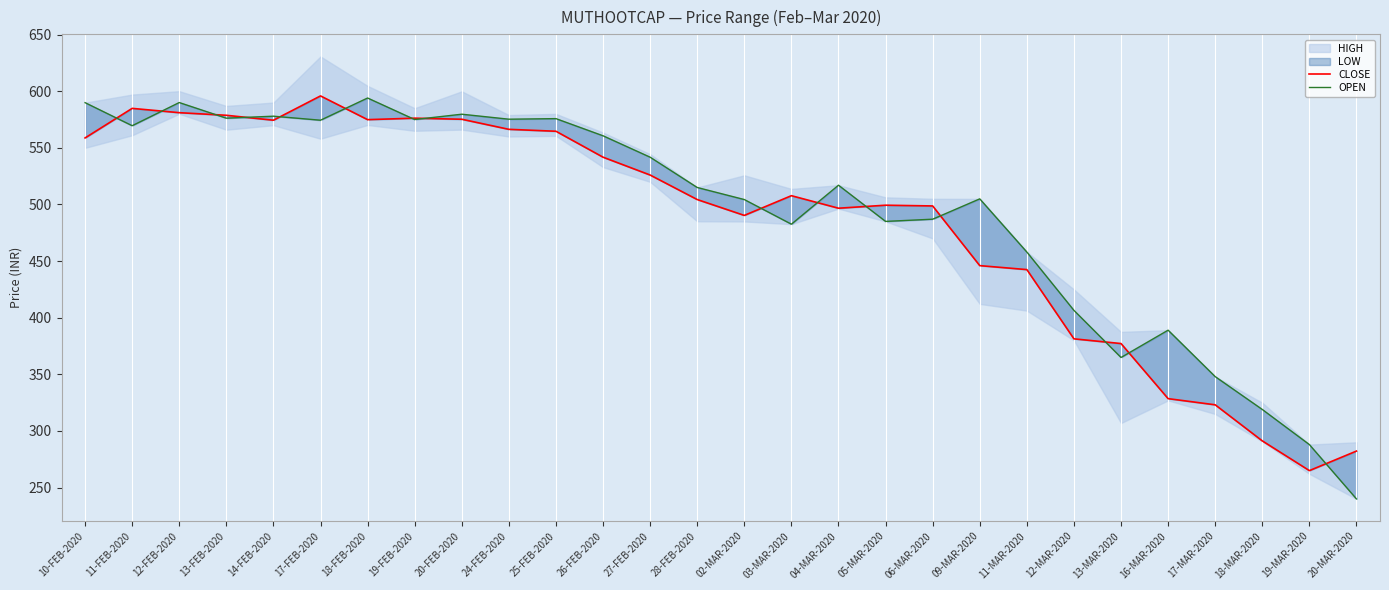

What is the difference between the highest and lowest values at 05-MAR-2020?

14.3